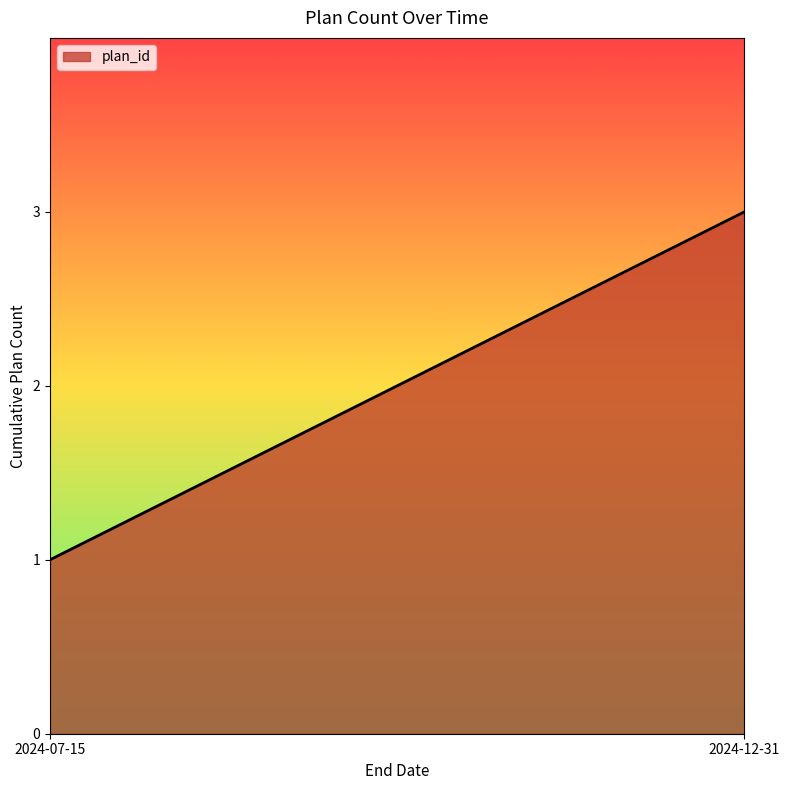

How many lines are shown in the chart?

1